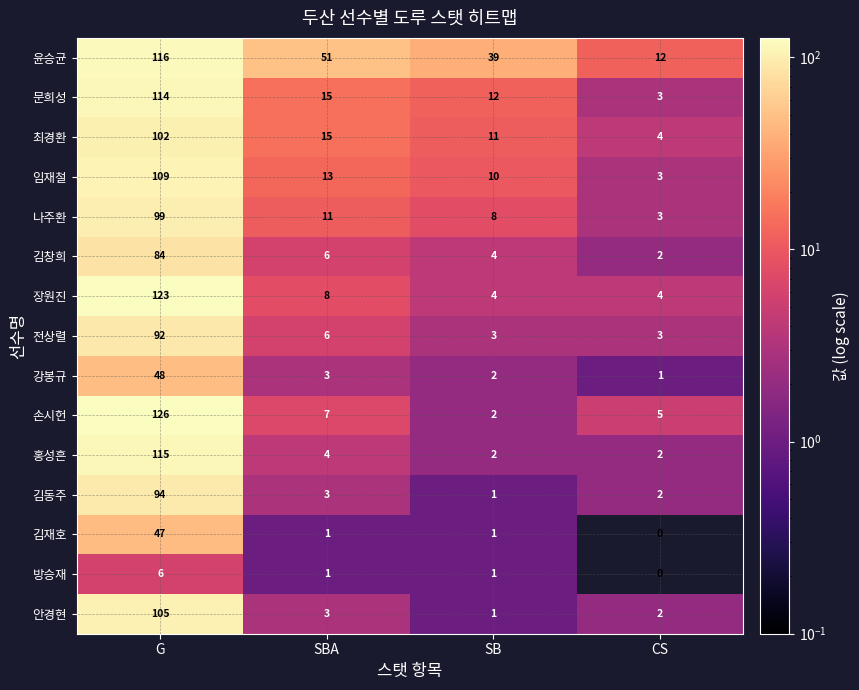

How many data points does each series have?

4